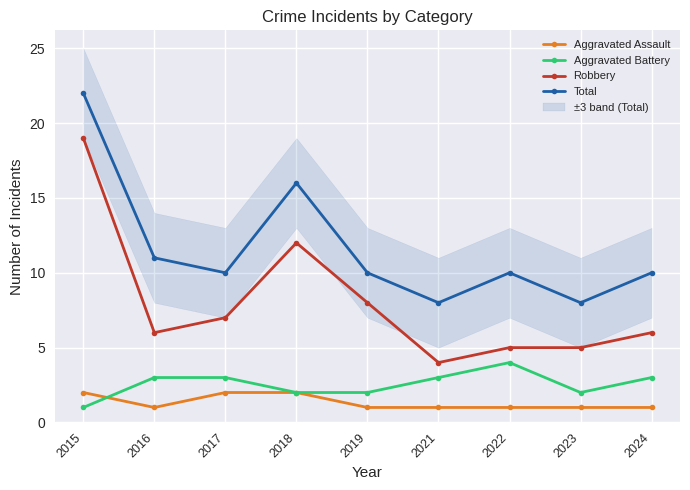

Is the value of Aggravated Assault at 2021 greater than the value of Robbery at 2017?

No